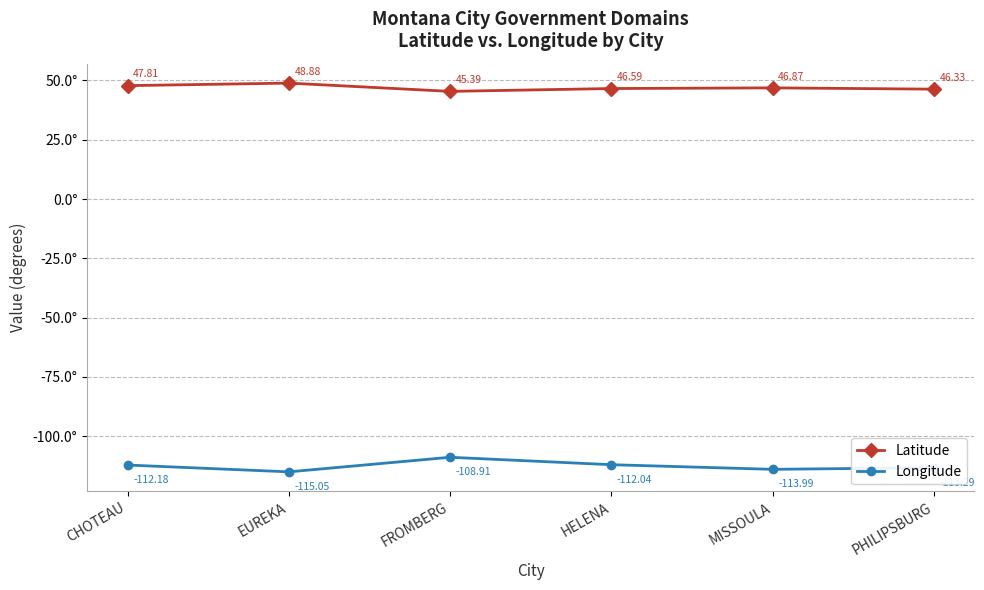

How many lines are shown in the chart?

2